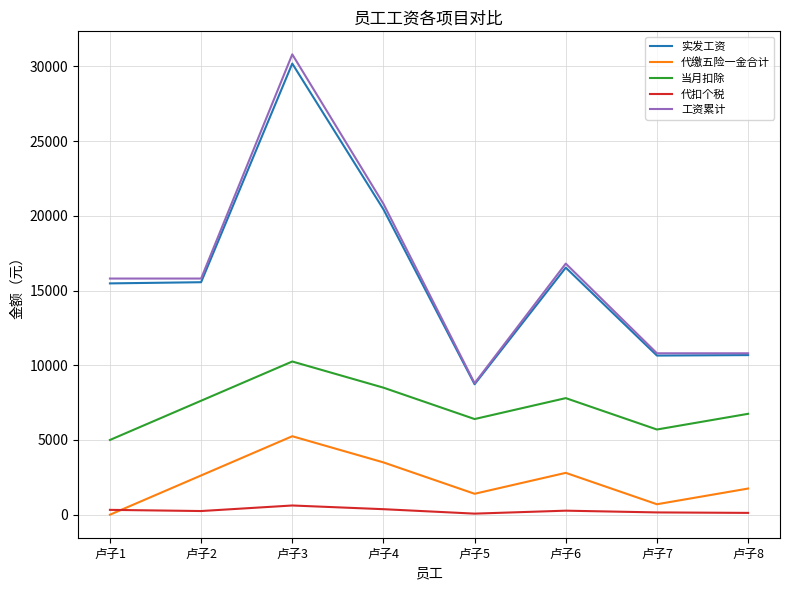

What is the lowest value of the 当月扣除 series?

5000.0